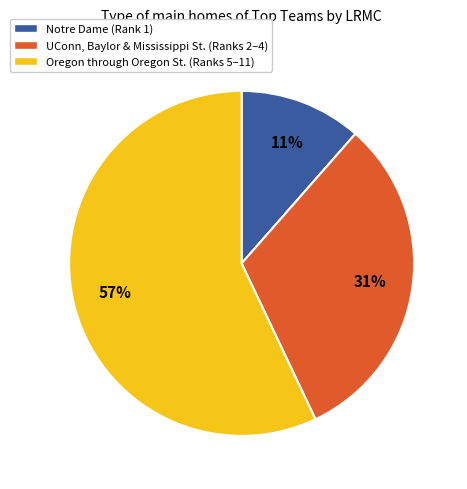

Which category accounts for the majority?

Oregon through Oregon St. (Ranks 5–11)